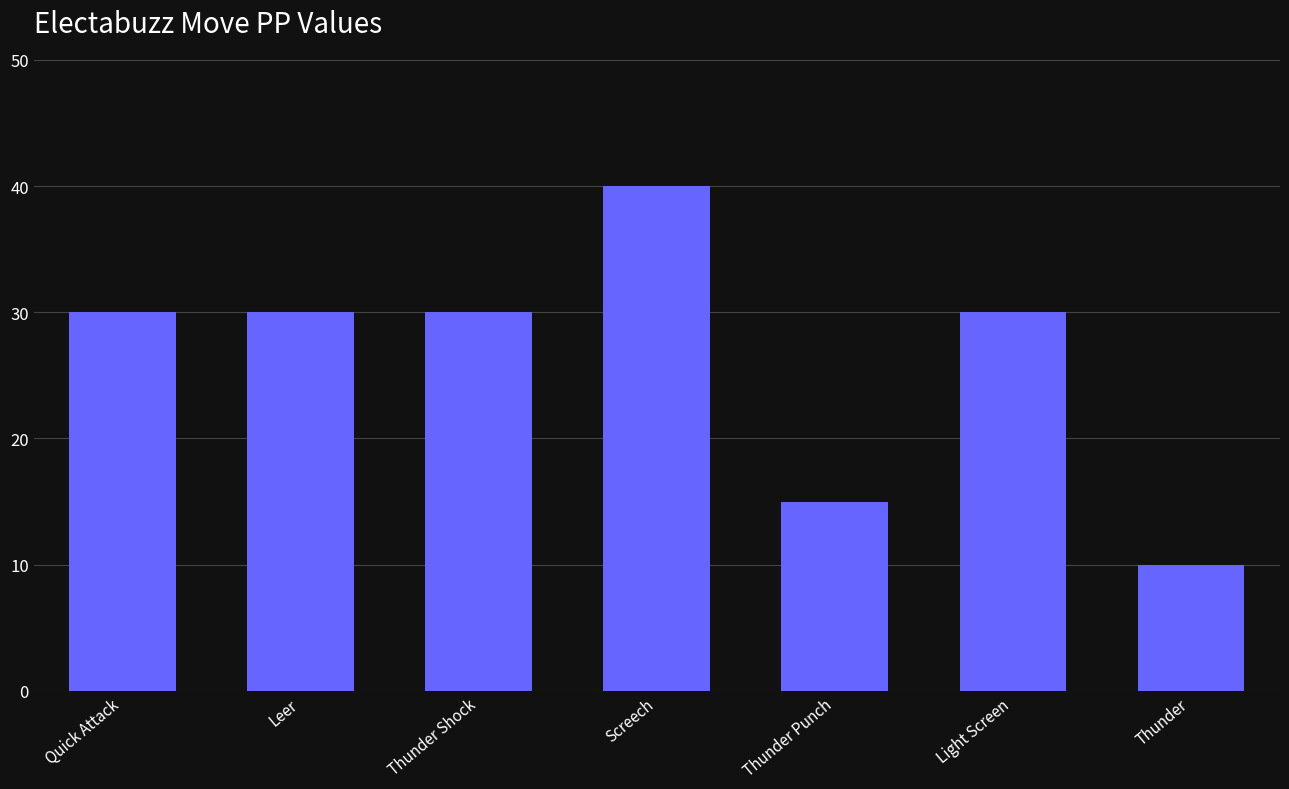

What is the difference between the maximum and minimum values?

30